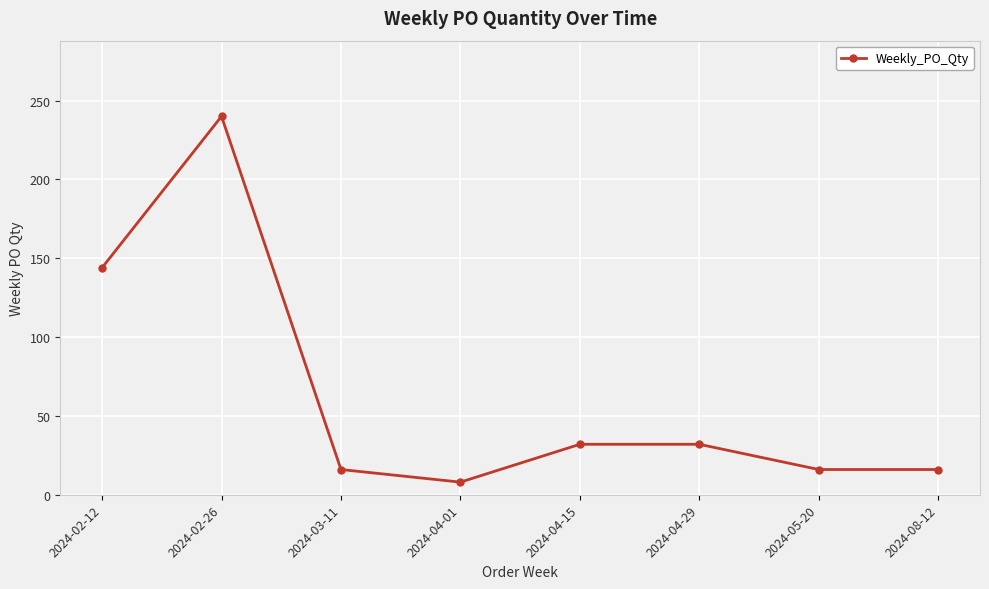

What is the label of the 8th point from the left?

2024-08-12